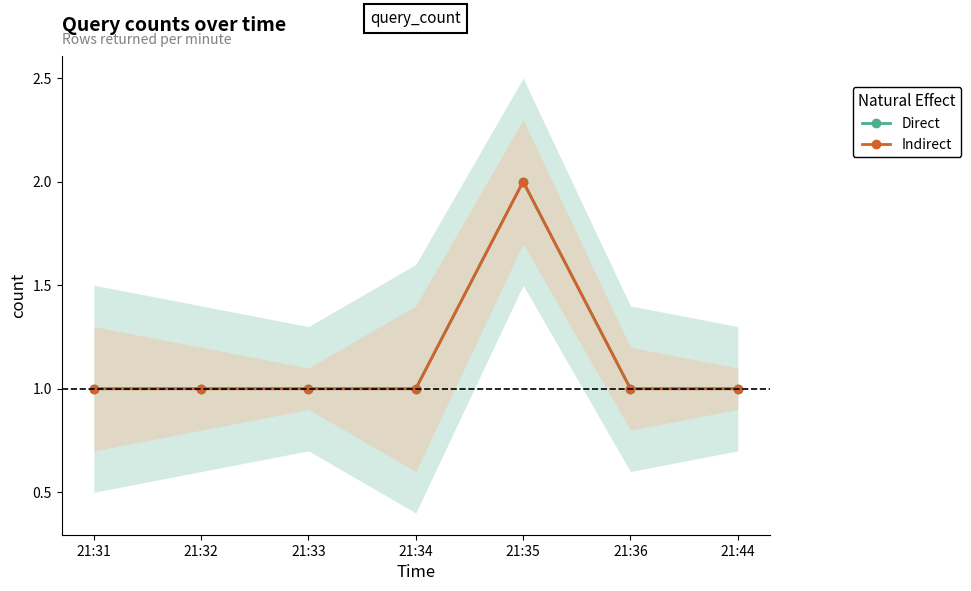

True or false: Direct and Indirect intersect in this chart.

False